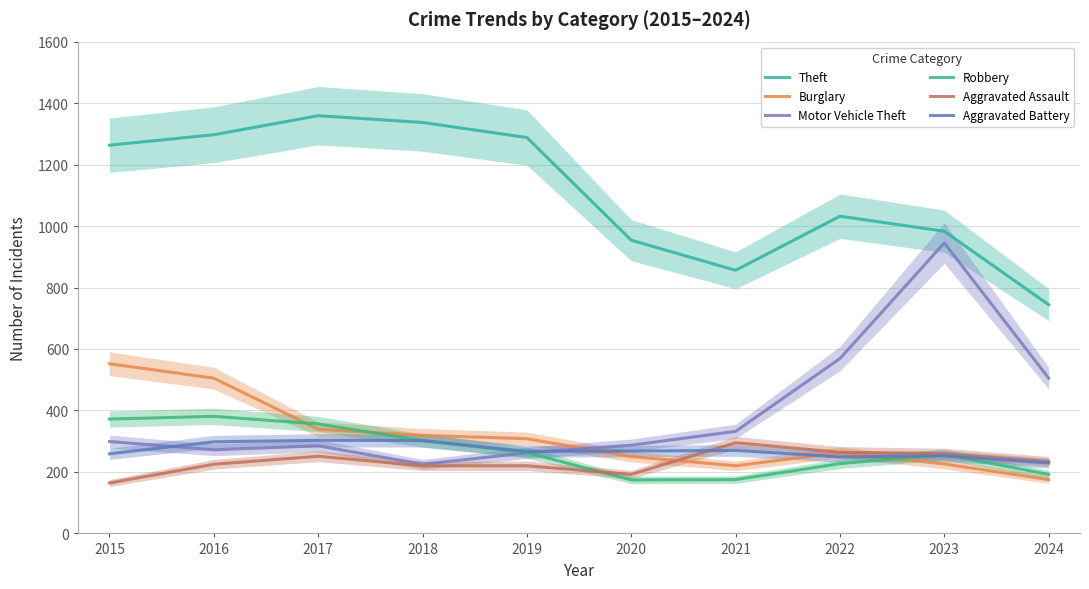

What are all the series names shown in the legend?

Theft, Burglary, Motor Vehicle Theft, Robbery, Aggravated Assault, Aggravated Battery